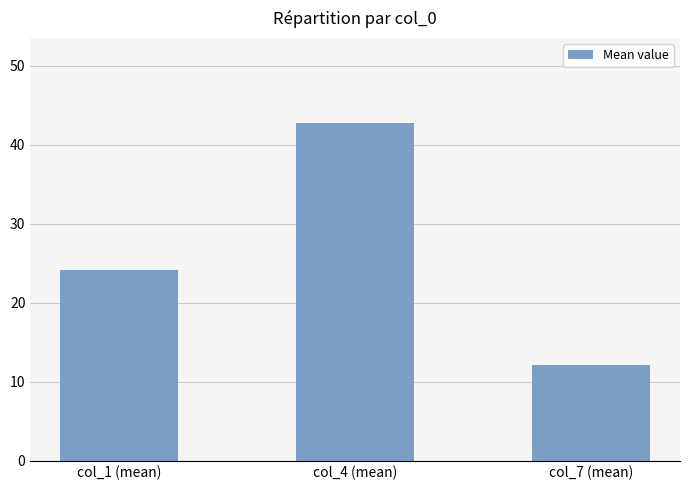

The value at col_7 (mean) is 12.1. True or false?

True